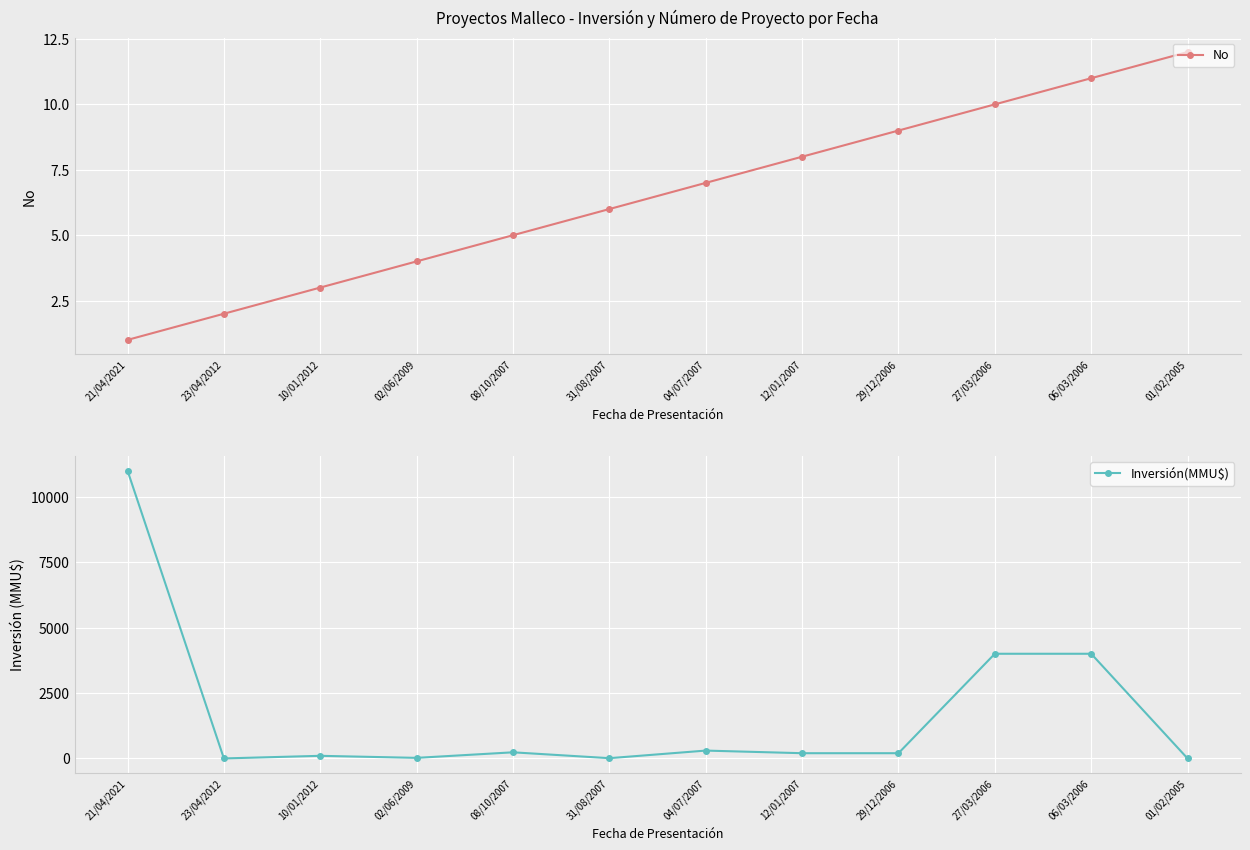

Rank the categories by Inversión(MMU$) value from highest to lowest.

21/04/2021, 27/03/2006, 06/03/2006, 04/07/2007, 08/10/2007, 12/01/2007, 29/12/2006, 10/01/2012, 02/06/2009, 31/08/2007, 23/04/2012, 01/02/2005